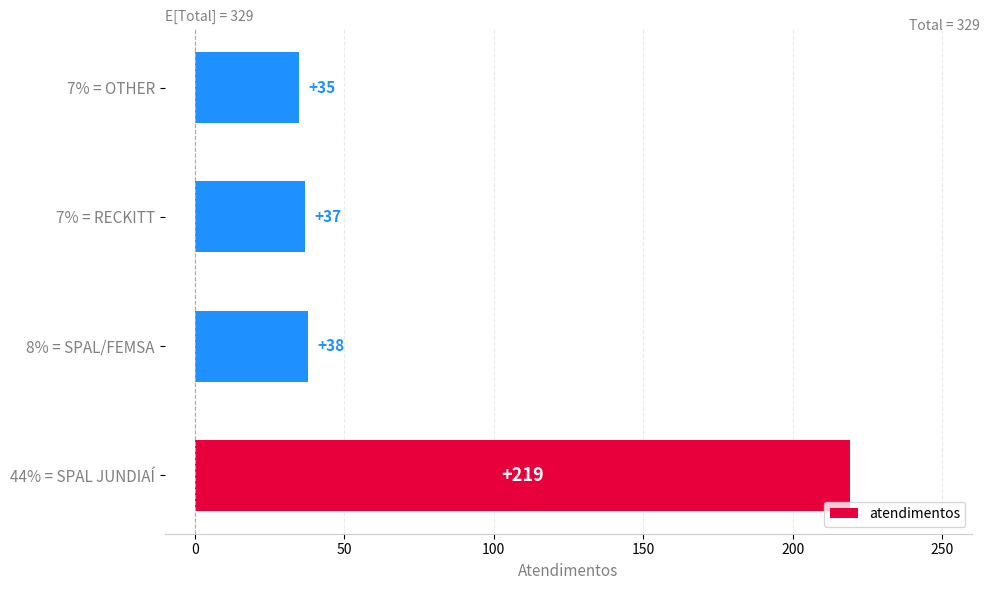

What is the maximum value shown in the chart?

219